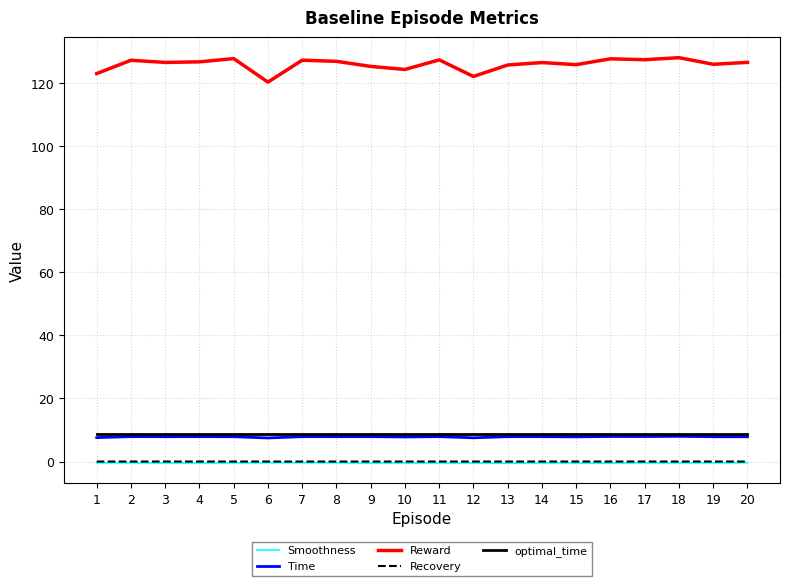

Is the value of Recovery at 5 greater than the value of Time at 17?

No